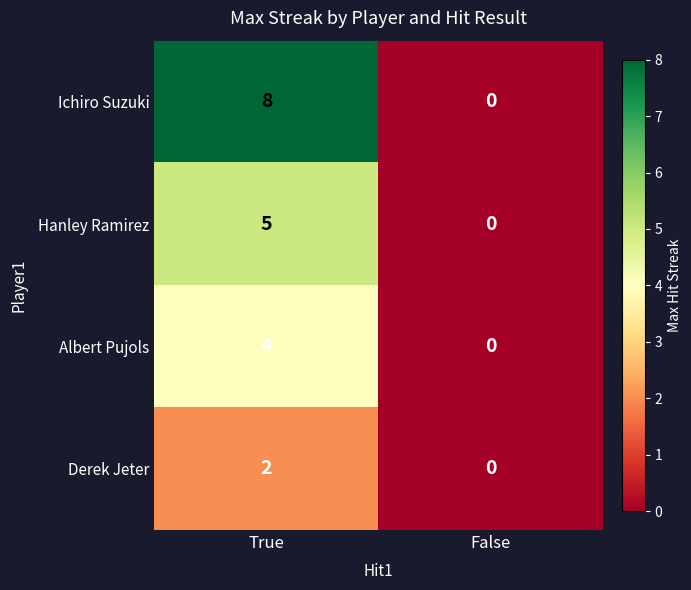

Reading left to right, extract all data points from this chart.

Ichiro Suzuki: 8	0
Hanley Ramirez: 5	0
Albert Pujols: 4	0
Derek Jeter: 2	0